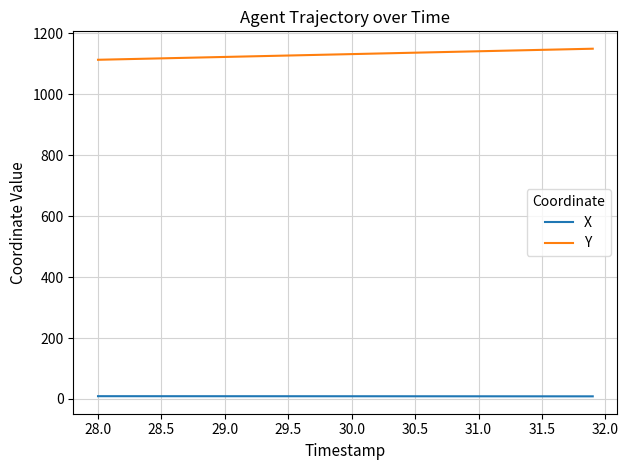

True or false: X and Y intersect in this chart.

False